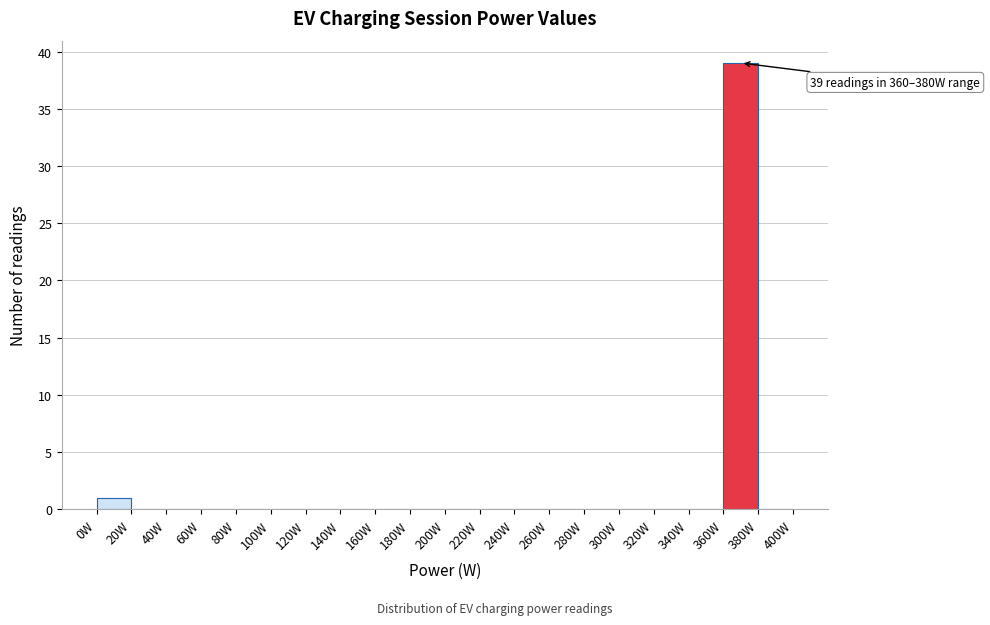

Which range on the x-axis has the tallest bar?

360 to 380